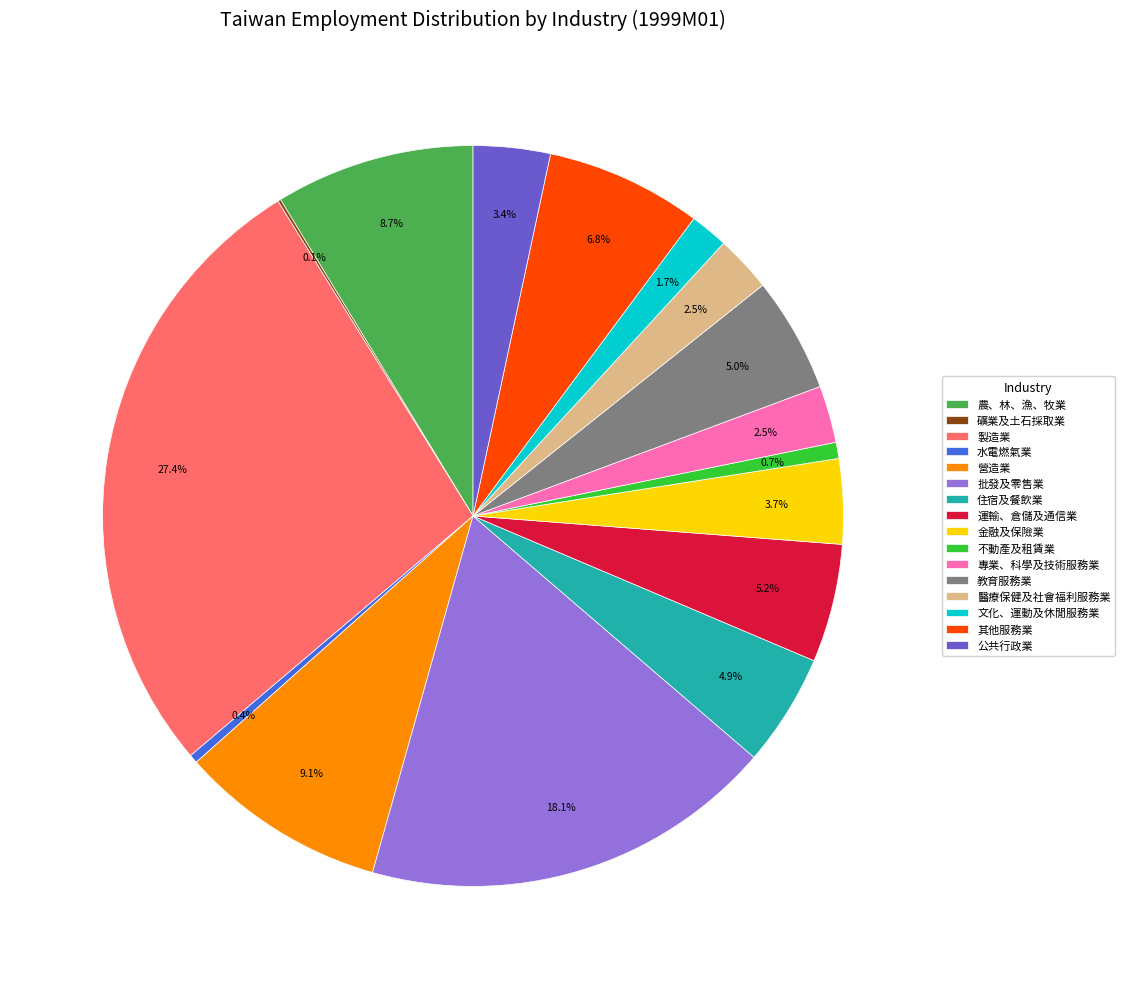

What is the ratio of the value at 教育服務業 to the value at 醫療保健及社會福利服務業?

2.0